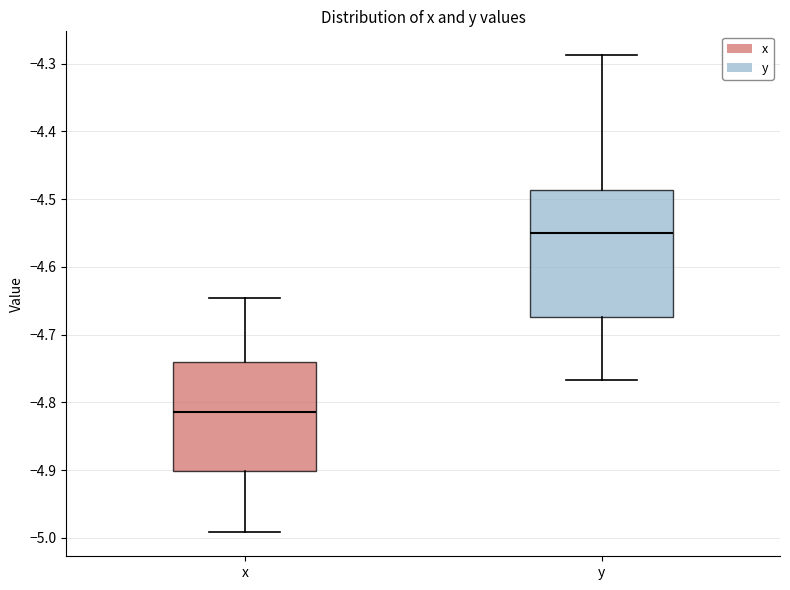

Where does the lower whisker of the box for y end on the y-axis? The values are not printed on the chart, so give them approximately, as read against the axis.

-4.77